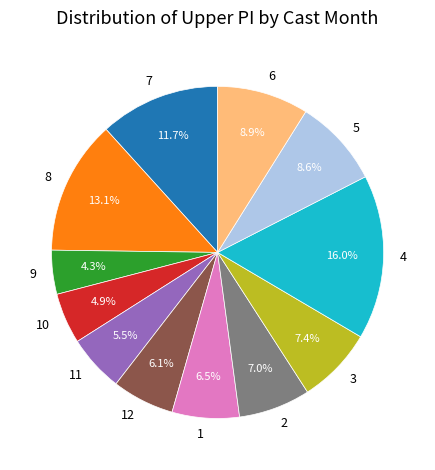

Which slice is the largest?

4